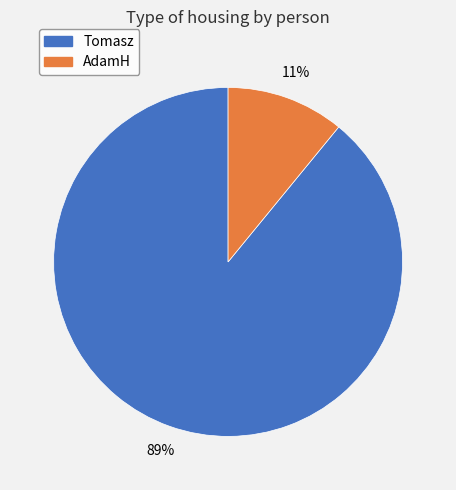

How many slices are in this pie chart?

2